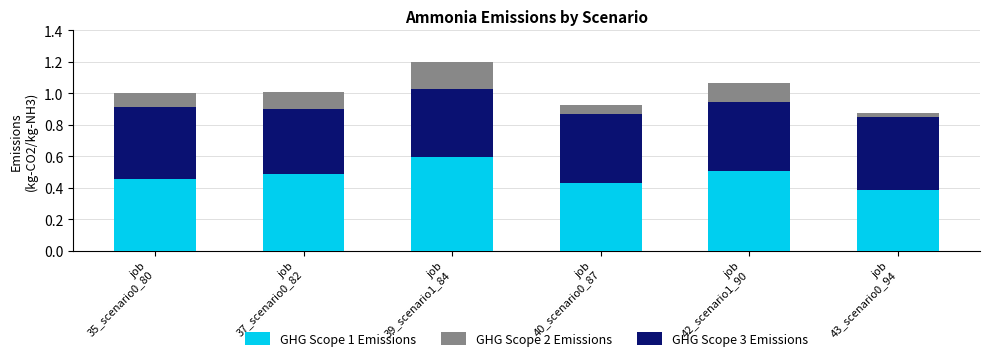

What is the maximum value for GHG Scope 1 Emissions?

0.6